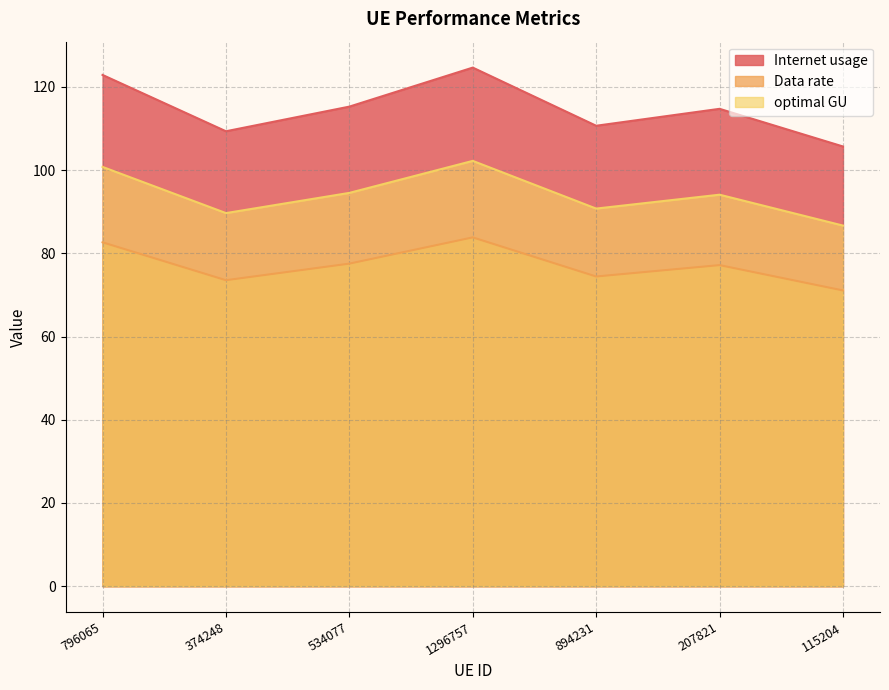

What position from the right is 796065?

7